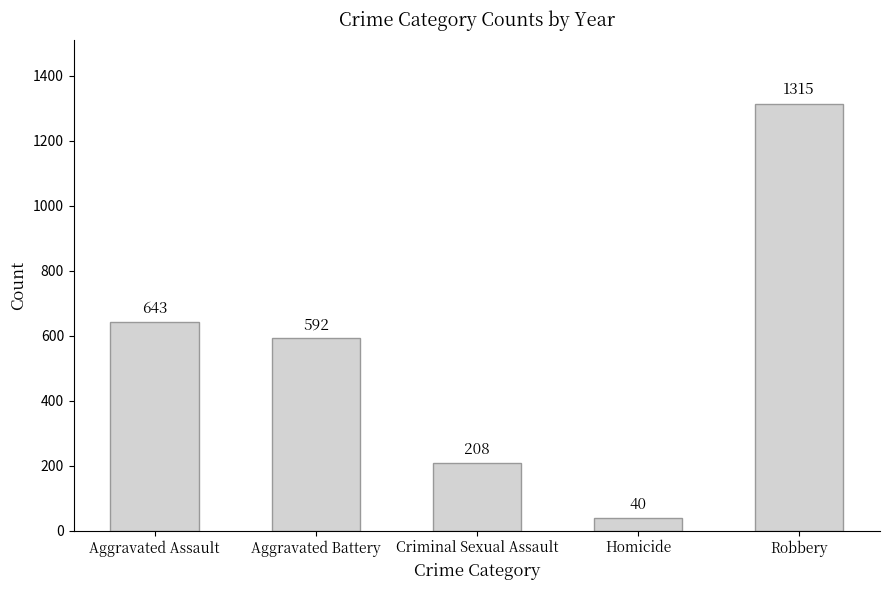

What is the change in value from Aggravated Battery to Robbery?

+723